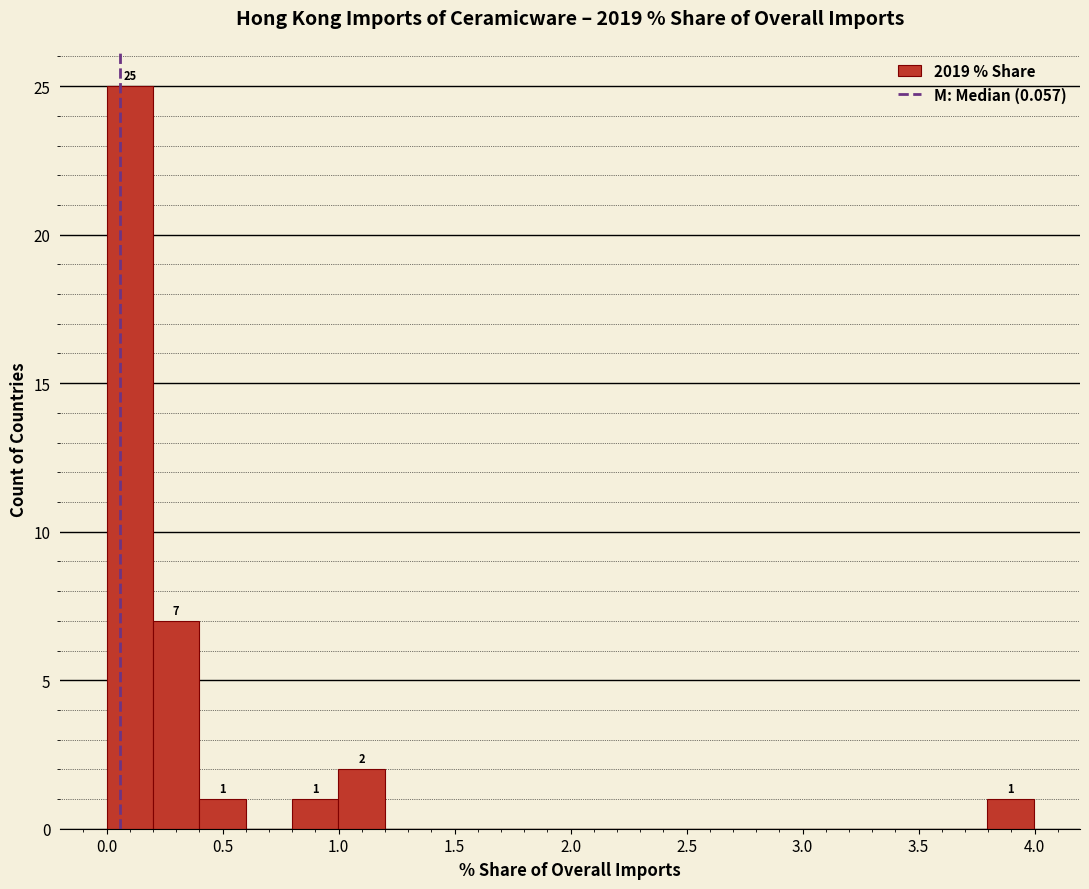

Around what value on the x-axis is the tallest bar? Give the approximate position of its centre, as read against the axis.

0.10